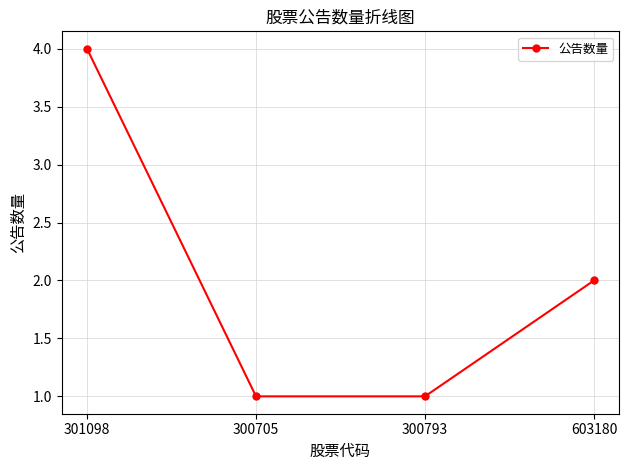

What is the ratio of the value at 300793 to the value at 300705?

1.0